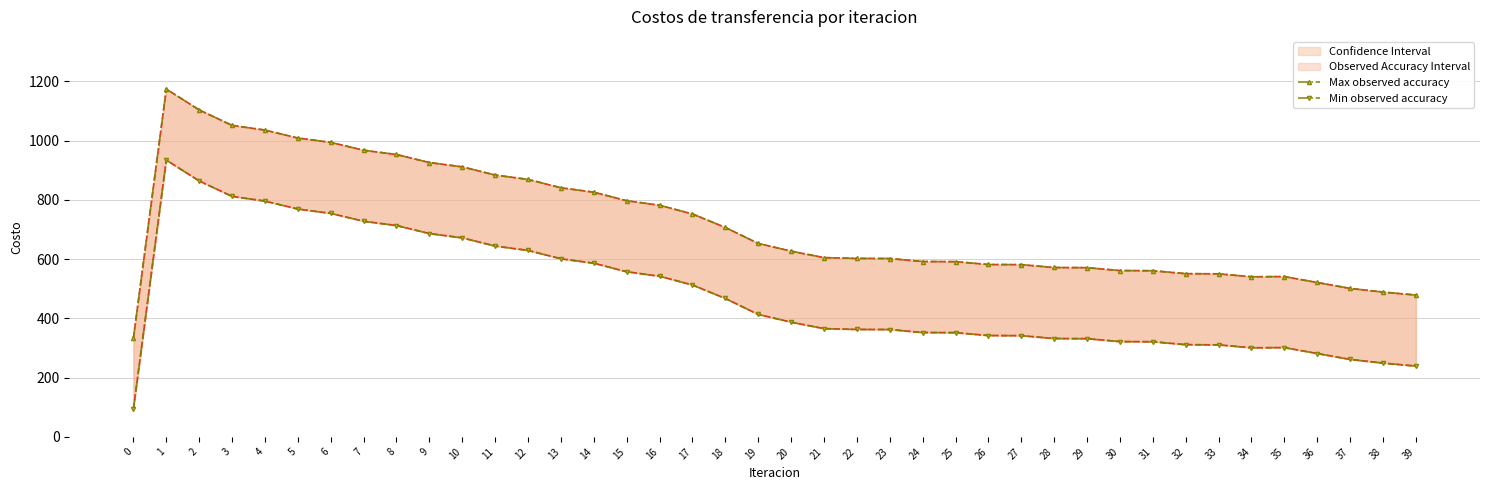

At which category is the sum across all series the highest?

1